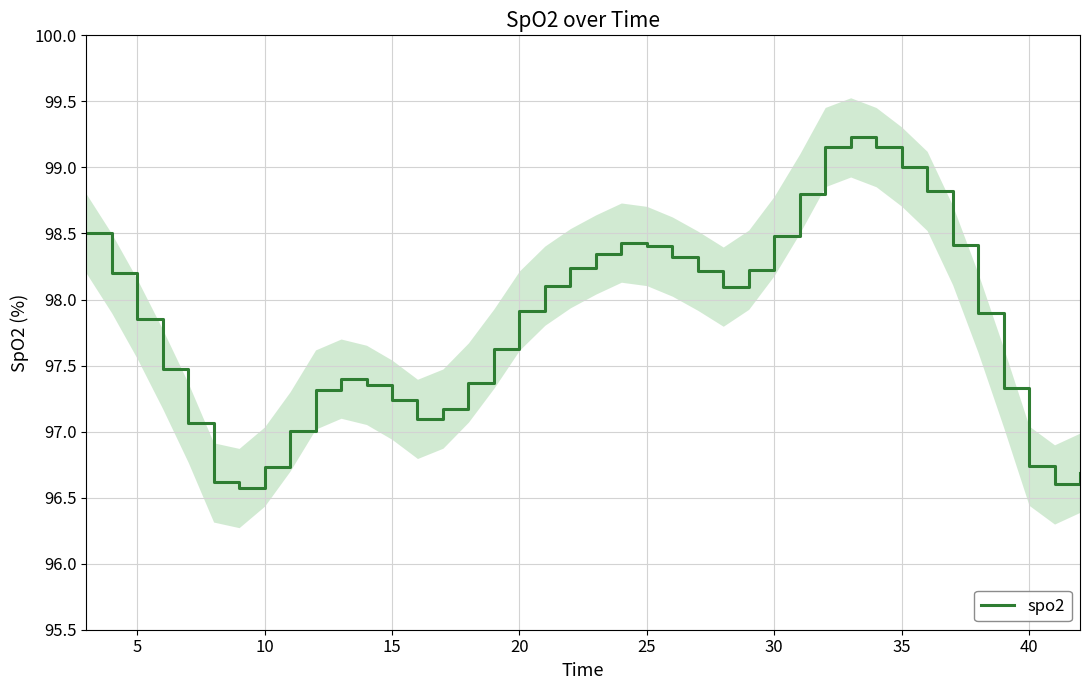

What is the smallest value displayed?

96.6